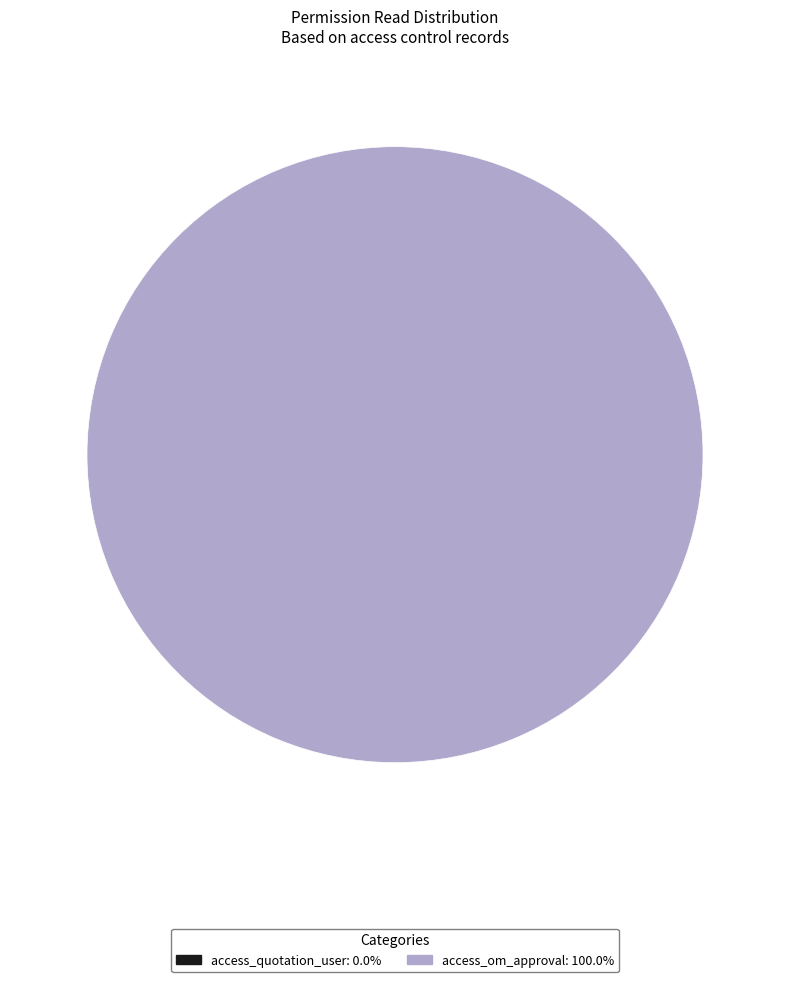

What is the change in value from access_quotation_user to access_om_approval?

+1